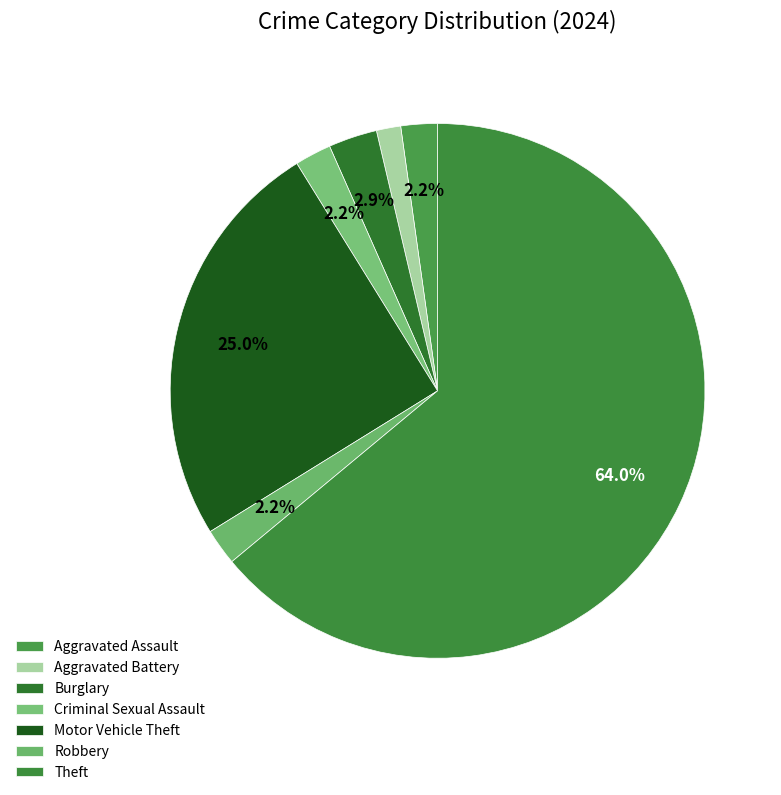

How much of the chart is everything except Robbery?

97.8%